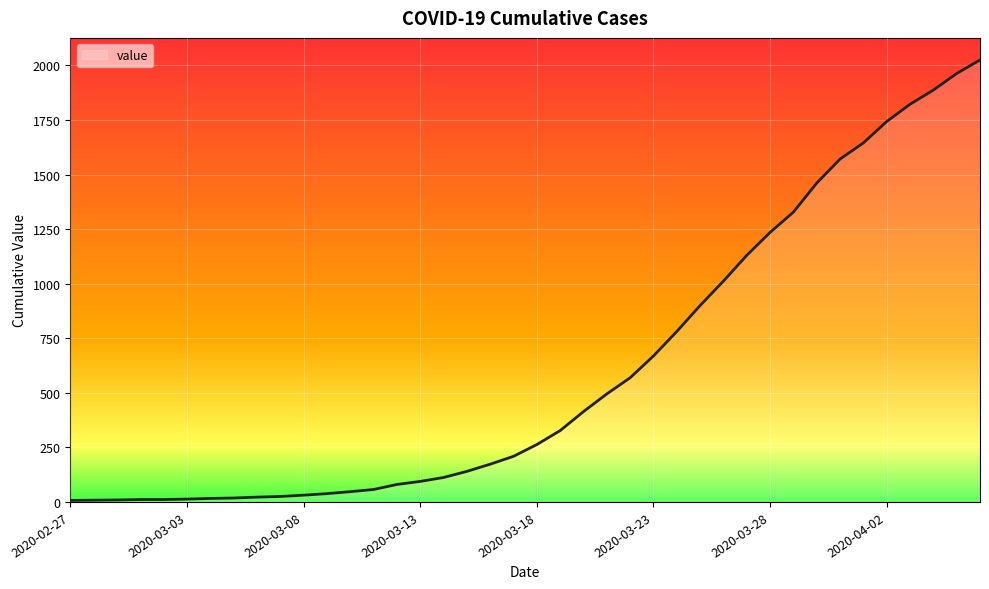

What is the greatest value displayed?

2025